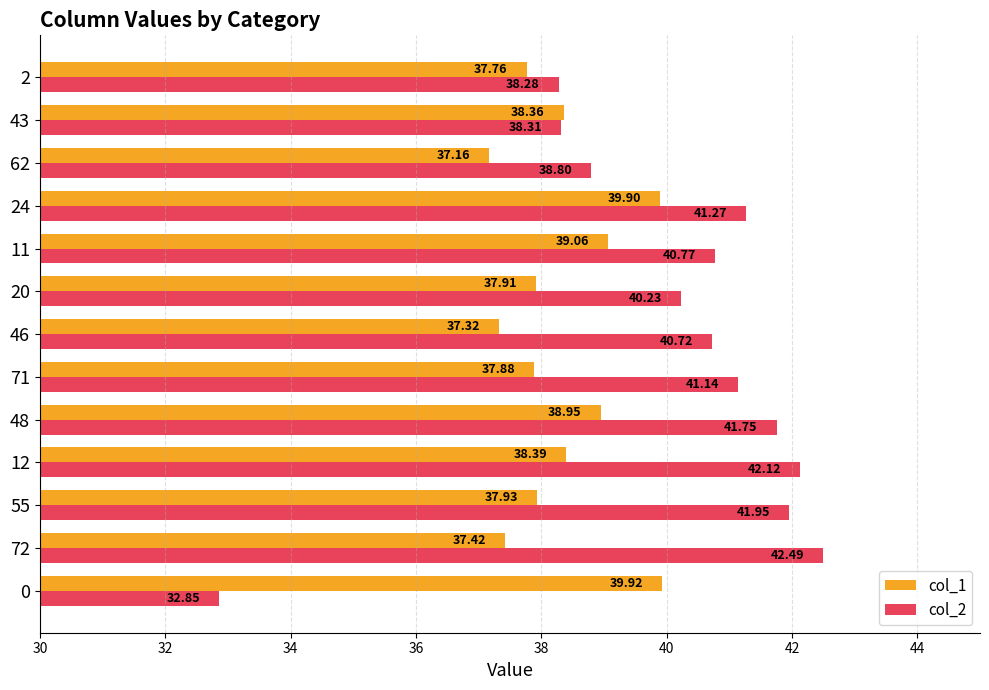

Which label corresponds to the largest value in the chart?

72